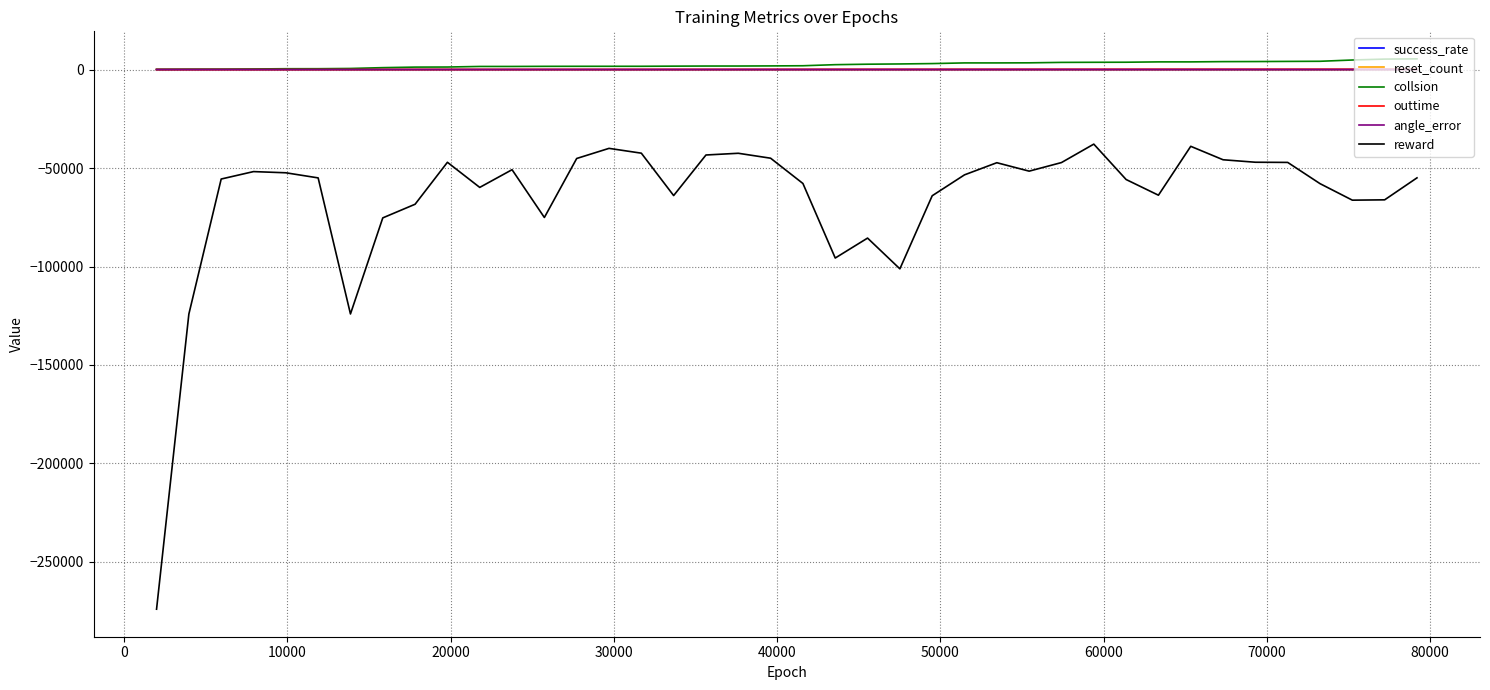

True or false: reset_count and angle_error intersect in this chart.

False